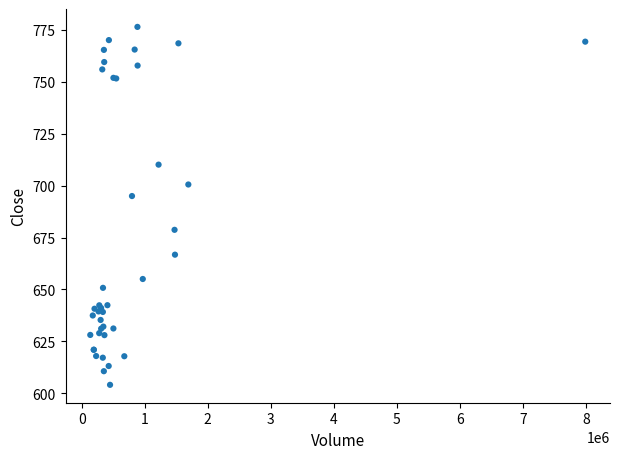

What Y value in the scatter plot is closest to 690?

695.0